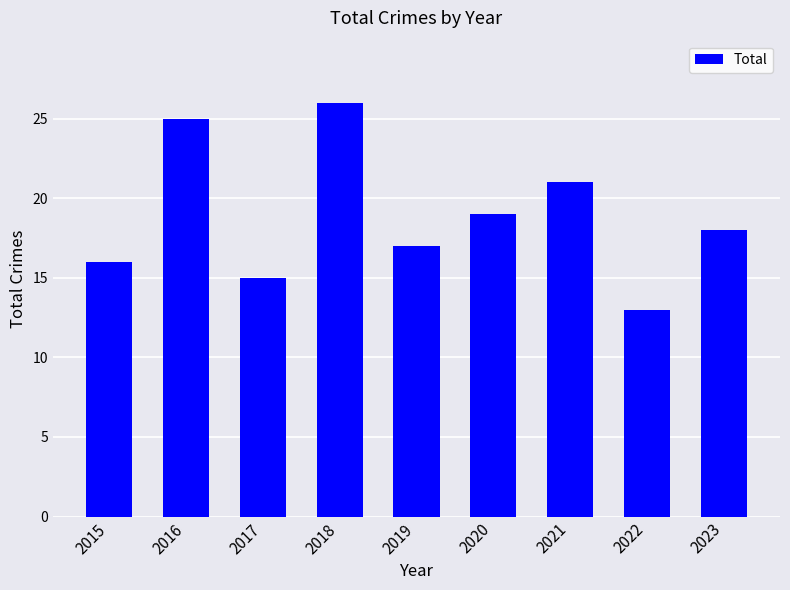

Are the bars grouped side by side (vs. stacked)?

No